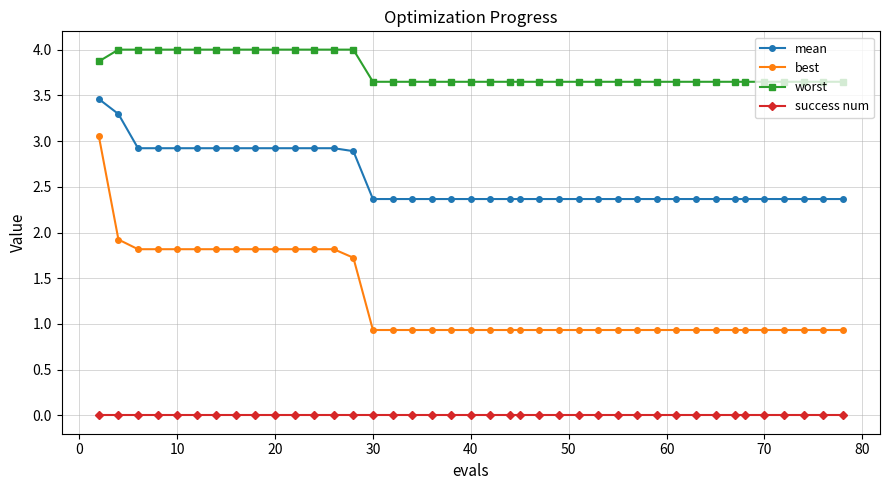

Which series has the widest spread of values?

best